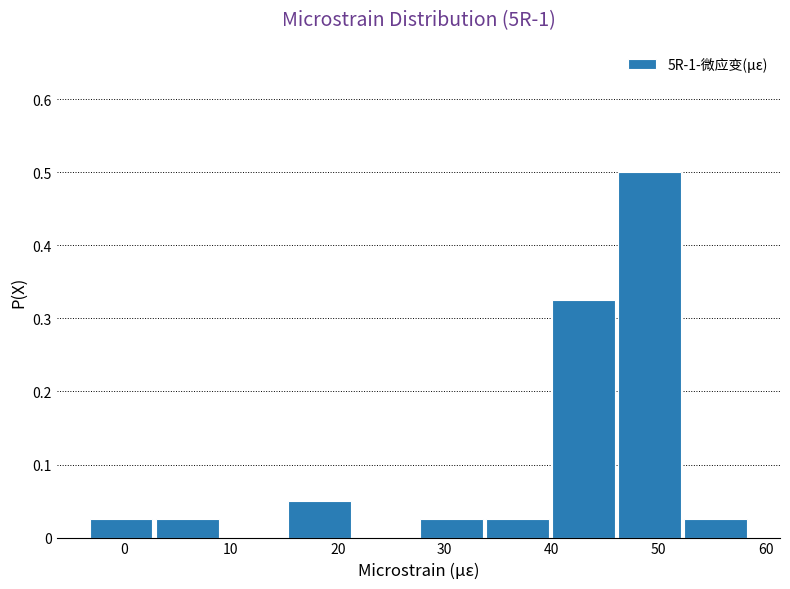

How tall is the bar that spans 46 to 52 on the x-axis? Neither the bar edges nor the heights are printed on the chart, so give them approximately, as read against the axes.

0.50